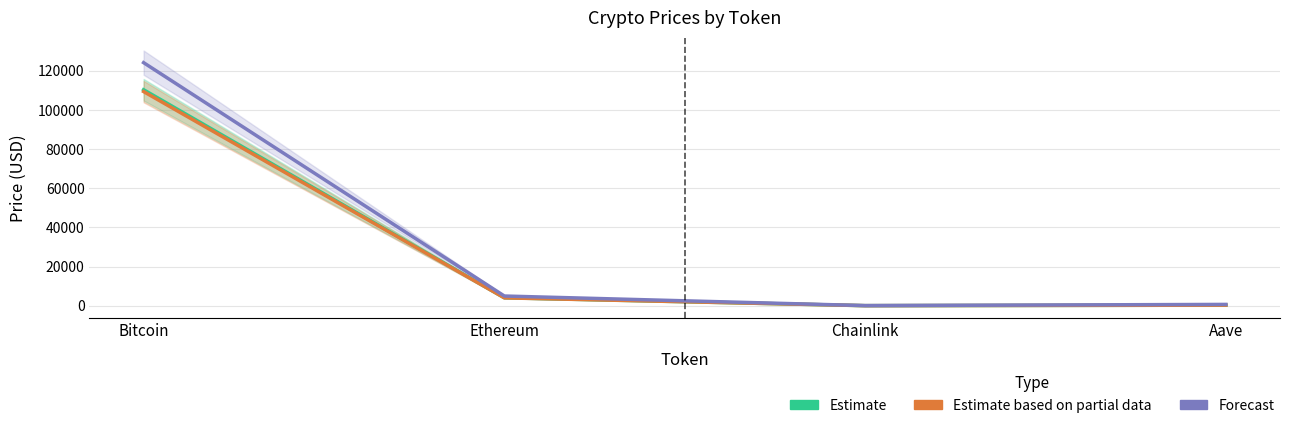

At which label does Forecast (allTimeHigh) first exceed 4946?

Bitcoin